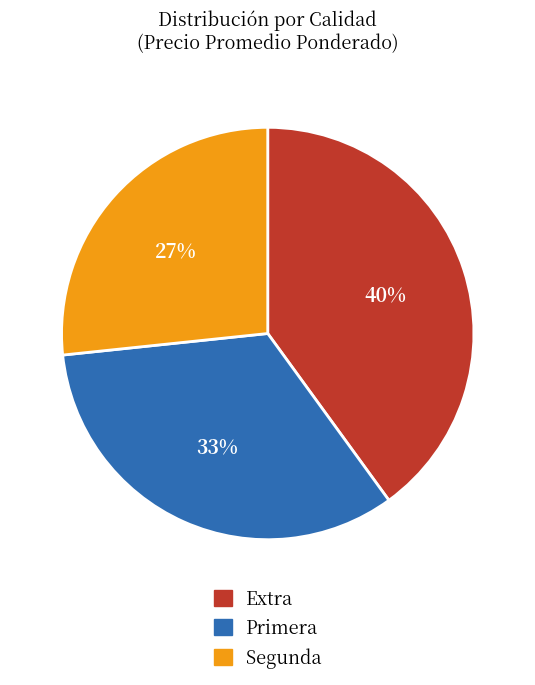

To the nearest percent, what is the combined percentage of Primera and Segunda?

60%